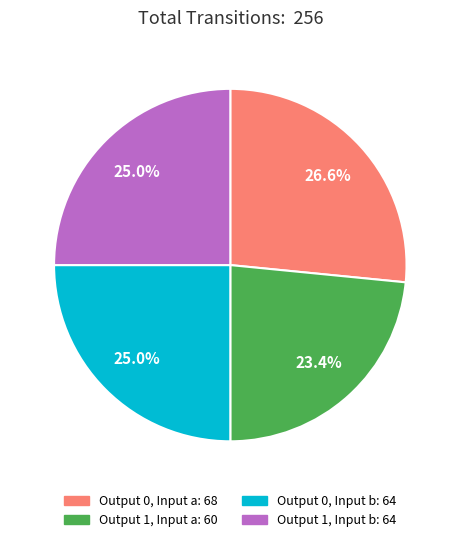

How many slices are in this pie chart?

4